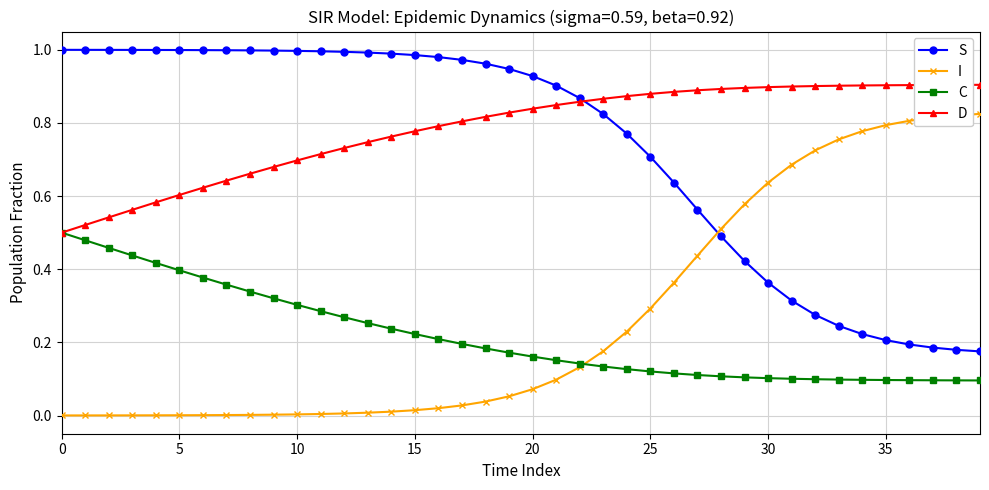

True or false: C and S cross at least once.

False